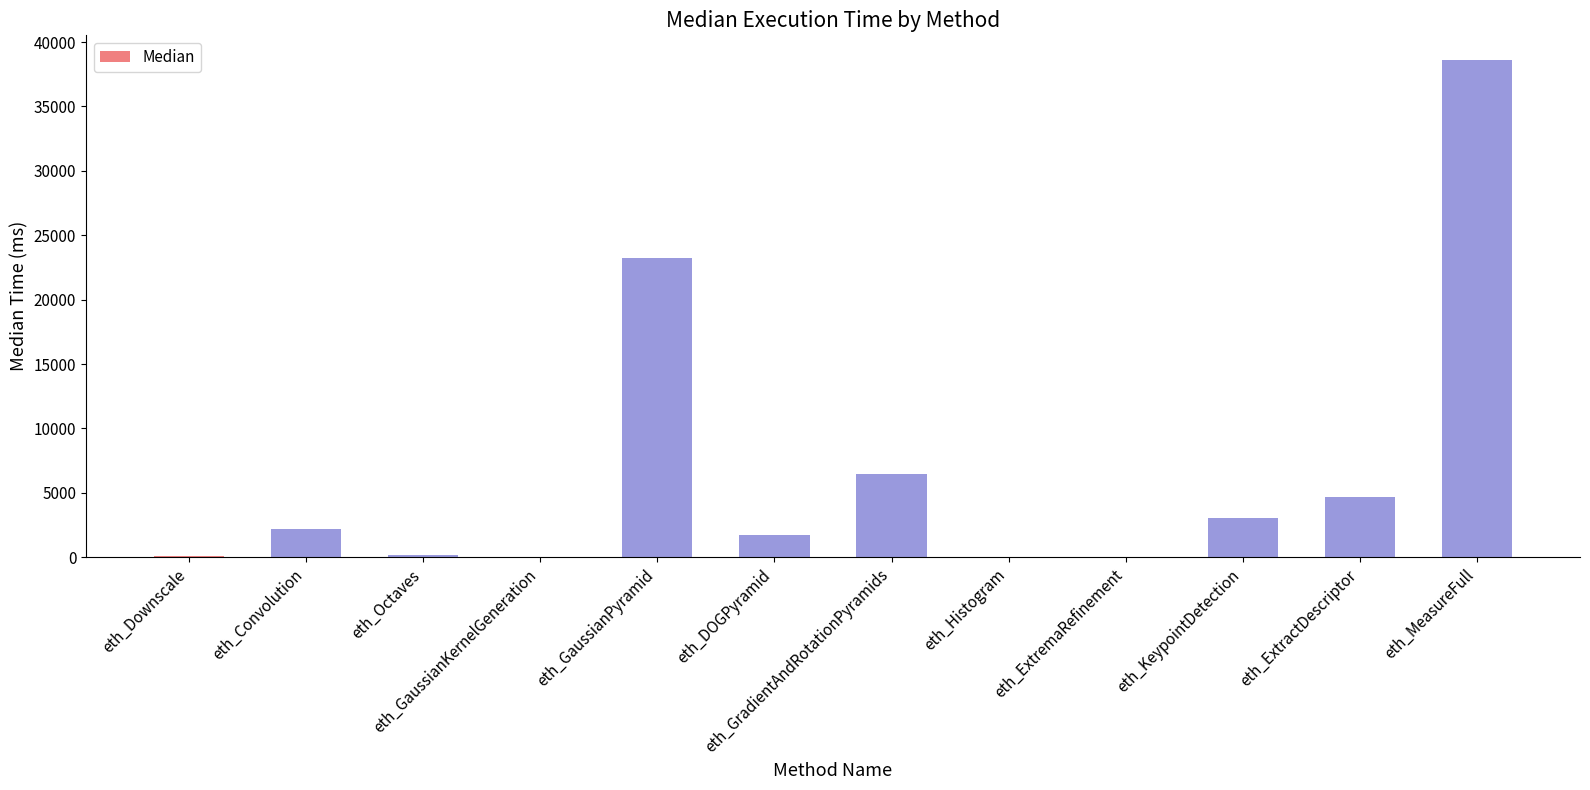

True or false: the data shows 1713 at eth_DOGPyramid.

True